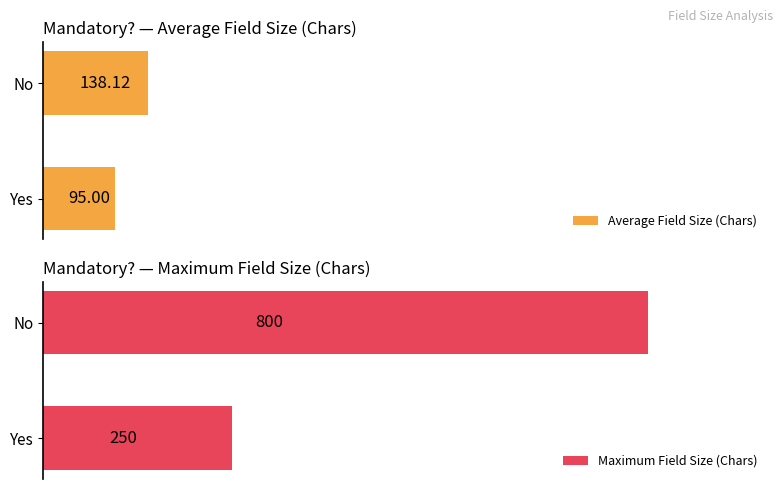

What are all the series names shown in the legend?

Average Field Size (Chars), Maximum Field Size (Chars)